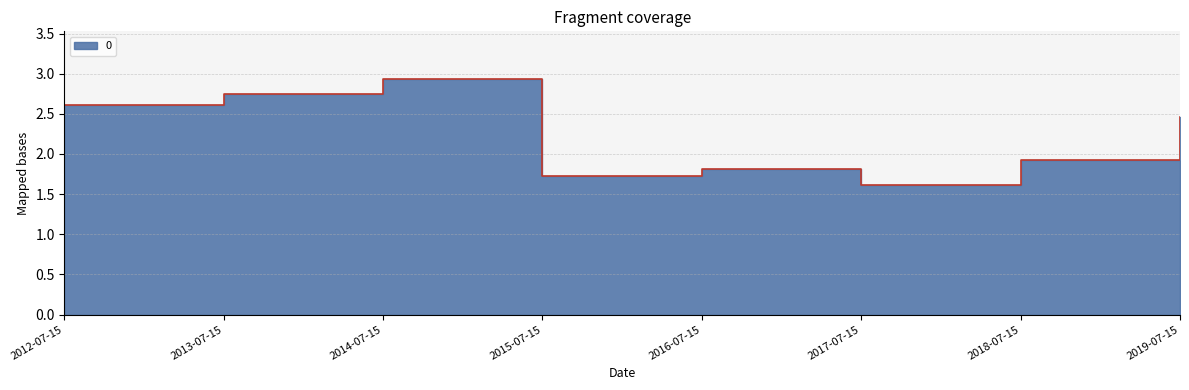

How many lines are shown in the chart?

1